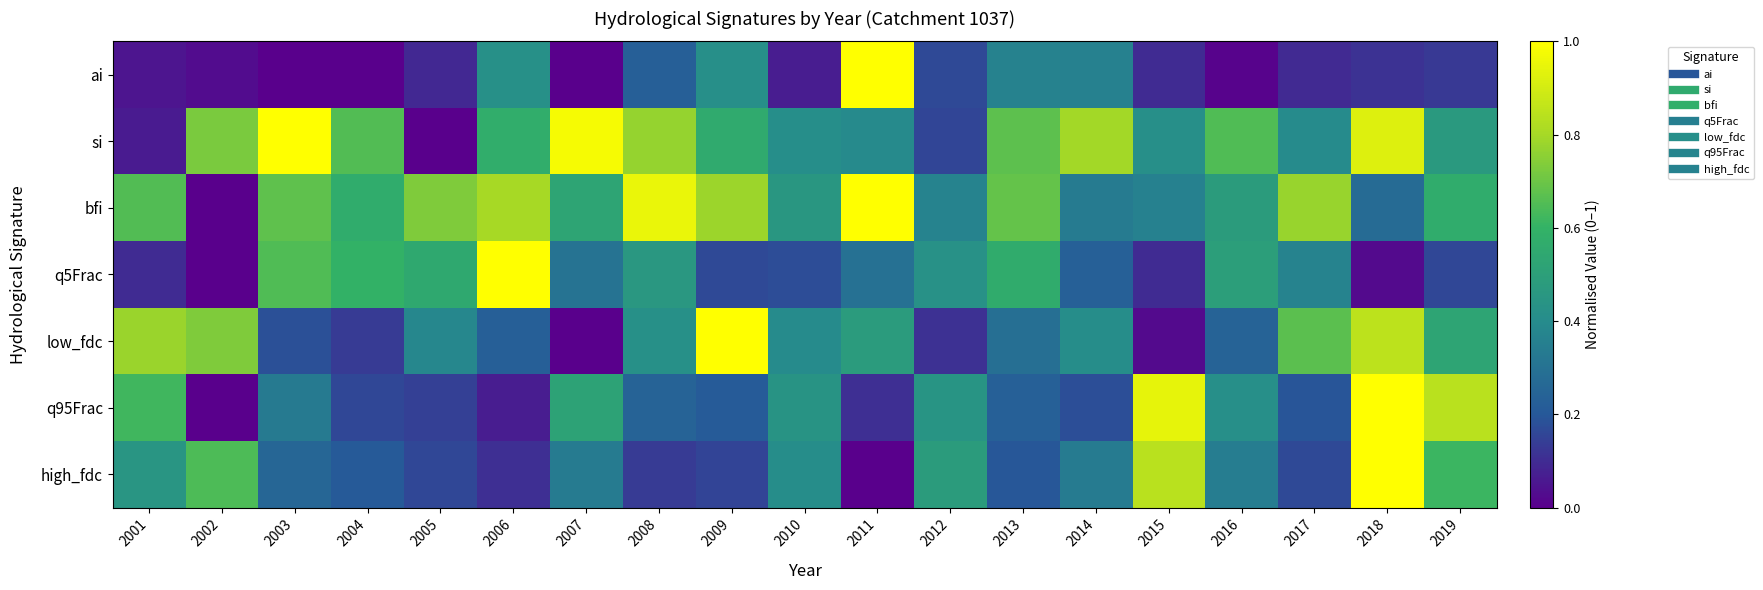

Which has a higher value, 2011 or 2018?

2011